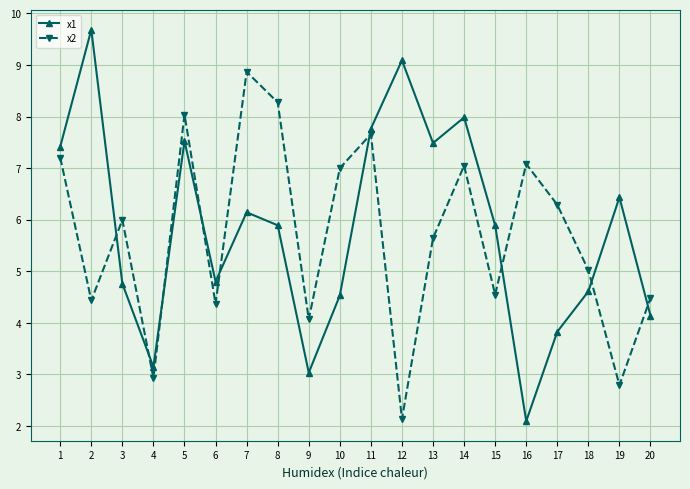

What is the difference between the x1 values at 7 and 8?

0.3